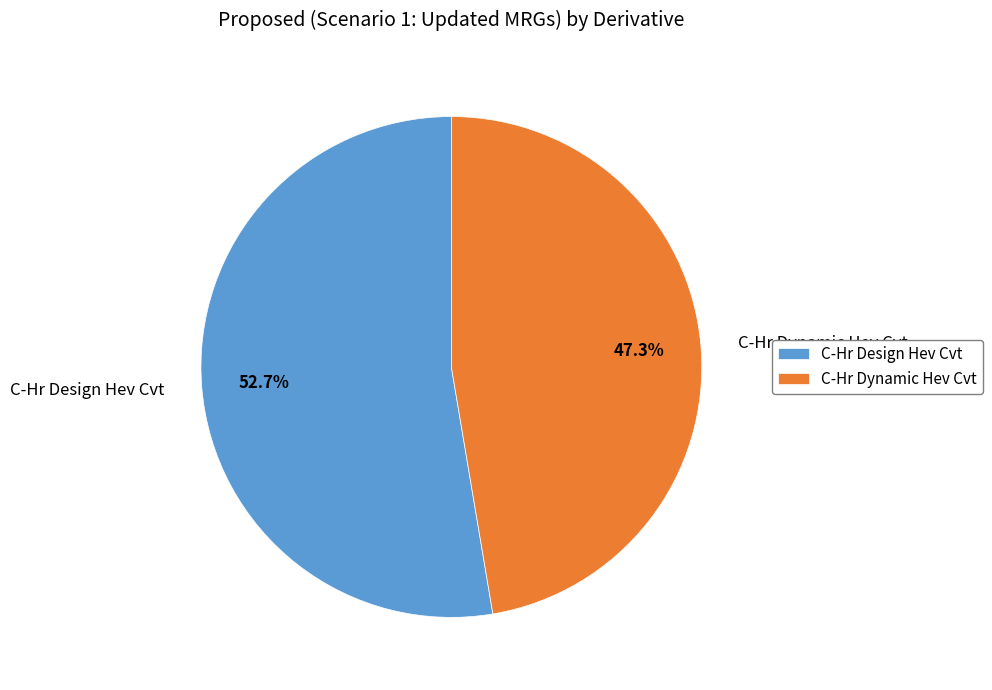

How many slices are in this pie chart?

2